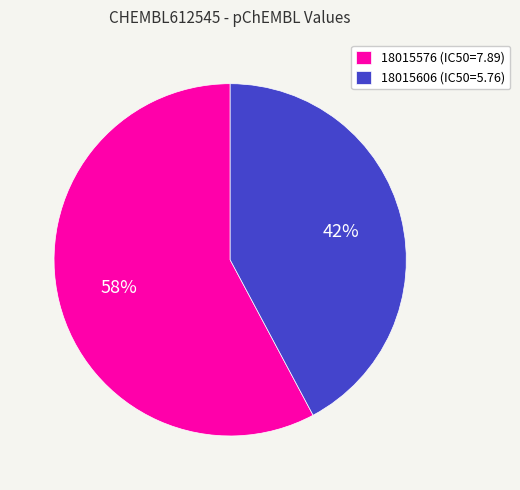

Between 18015576 and 18015606, which is larger?

18015576